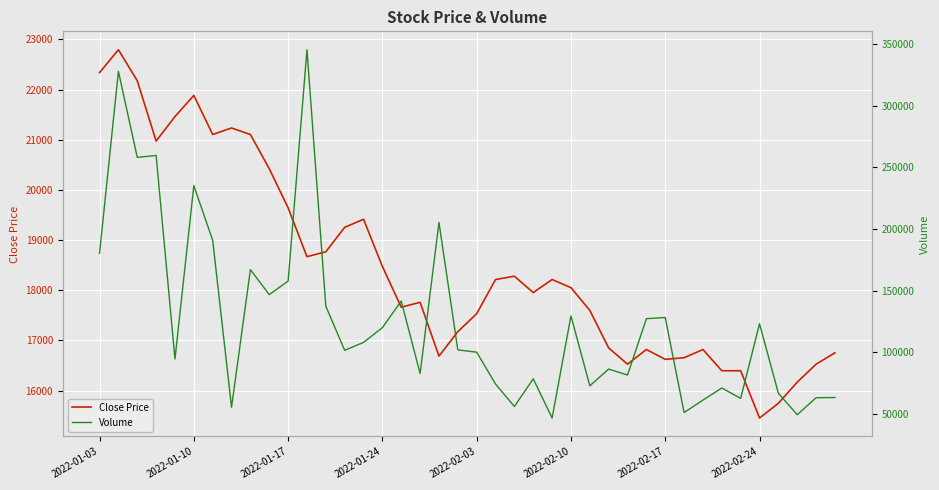

At which label does Close Price reach its minimum?

2022-02-24